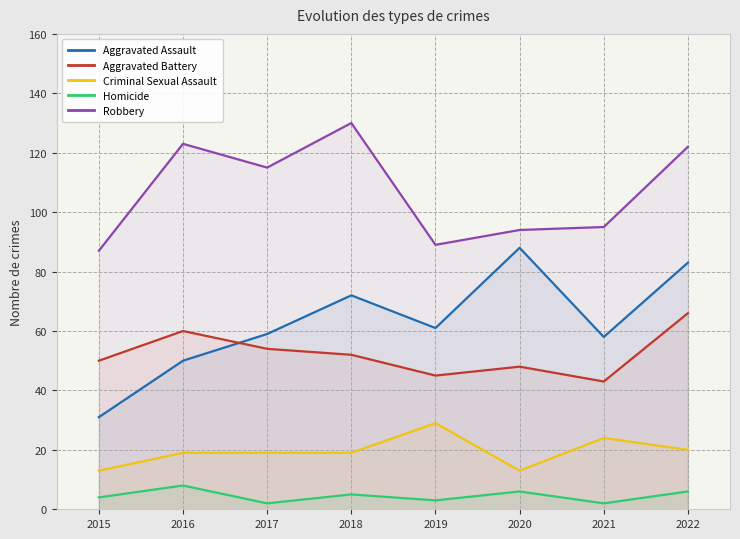

How many values in the Robbery series exceed 115?

3